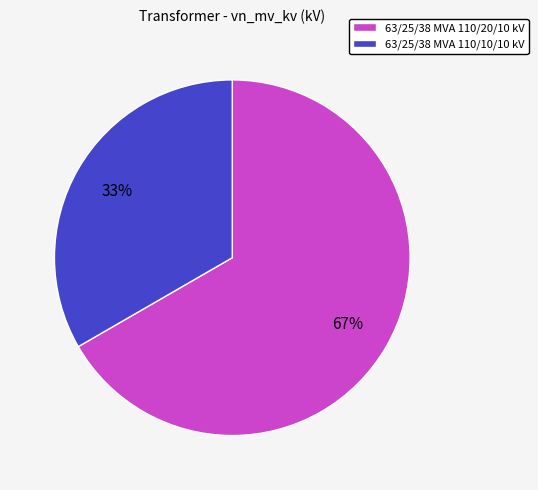

Is it true that 63/25/38 MVA 110/20/10 kV is 67% of the pie?

True